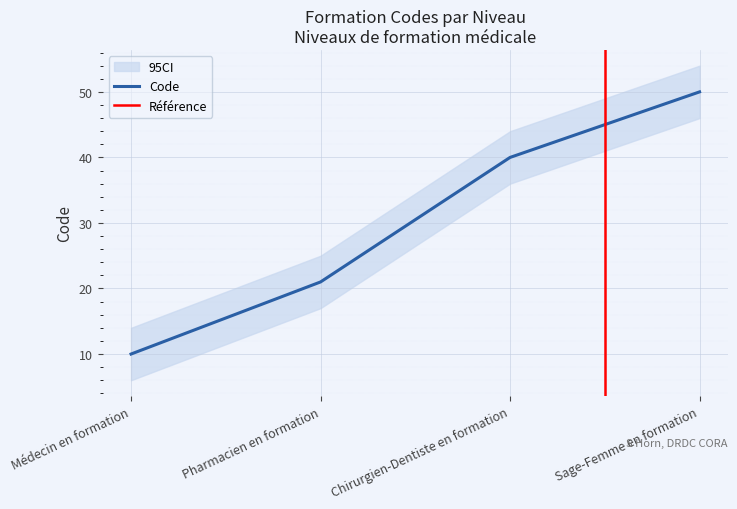

What is the label of the 1st point from the right?

Sage-Femme en formation